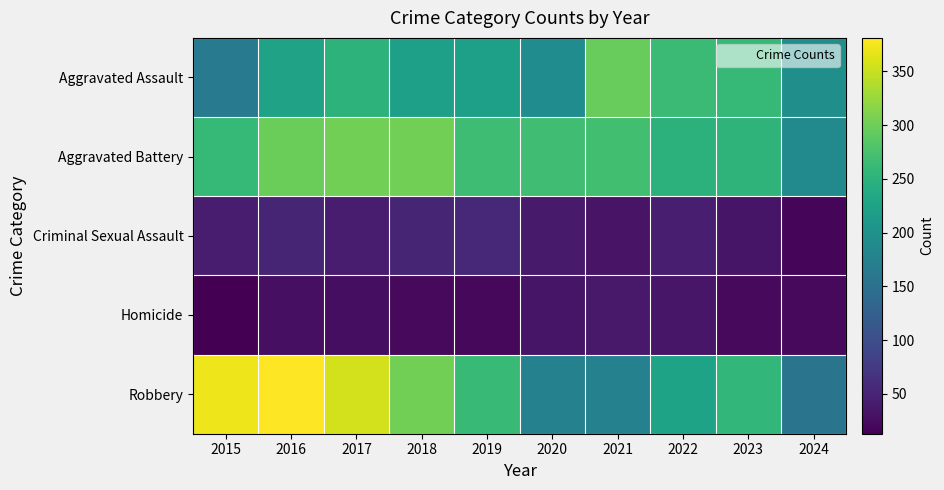

Which series changed the most between 2018 and 2020?

Robbery